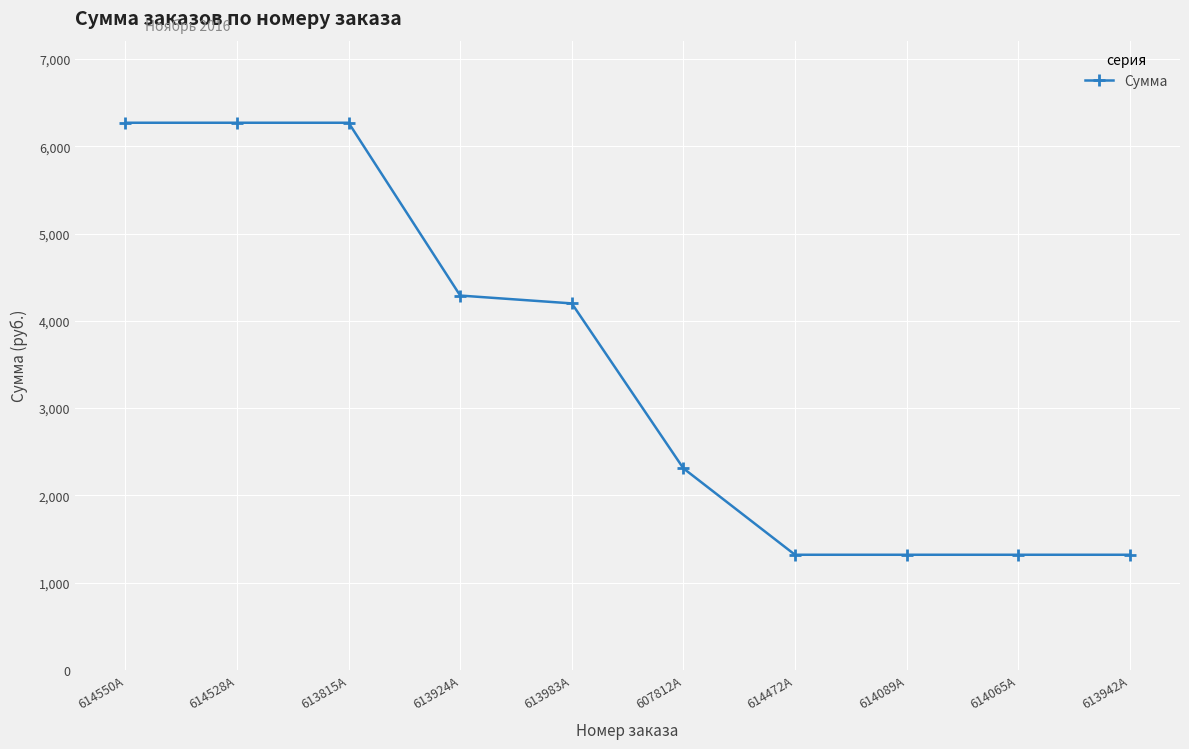

What is the label of the 7th point from the left?

614472A